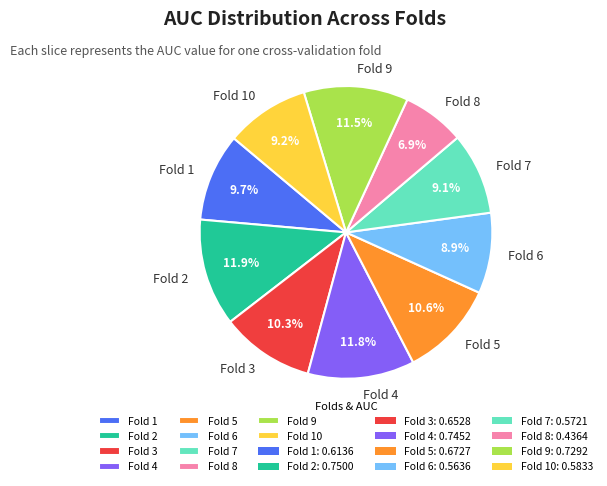

How many slices are in this pie chart?

10